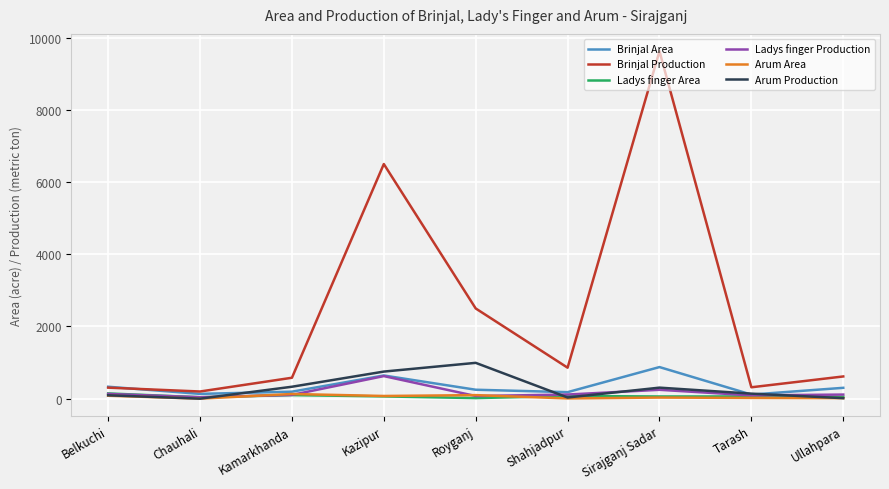

True or false: Brinjal Area has a value of 247 at Royganj.

True